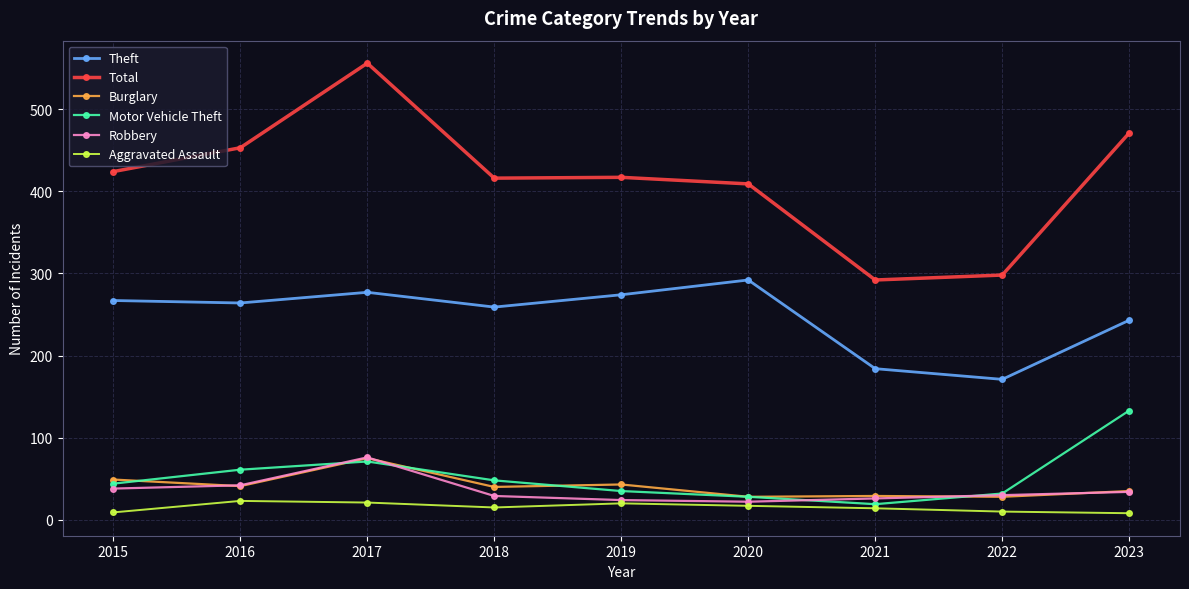

True or false: Theft and Burglary cross at least once.

False